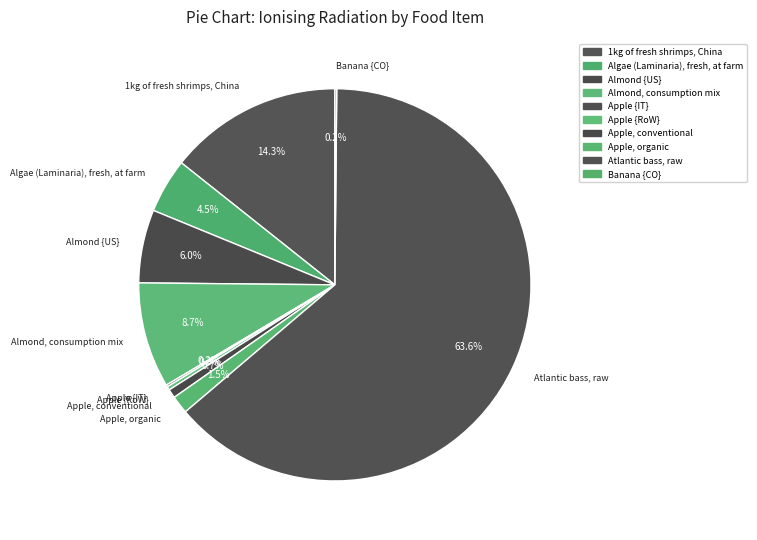

Combined, what portion of the pie is 1kg of fresh shrimps, China and Almond {US}?

20.3%